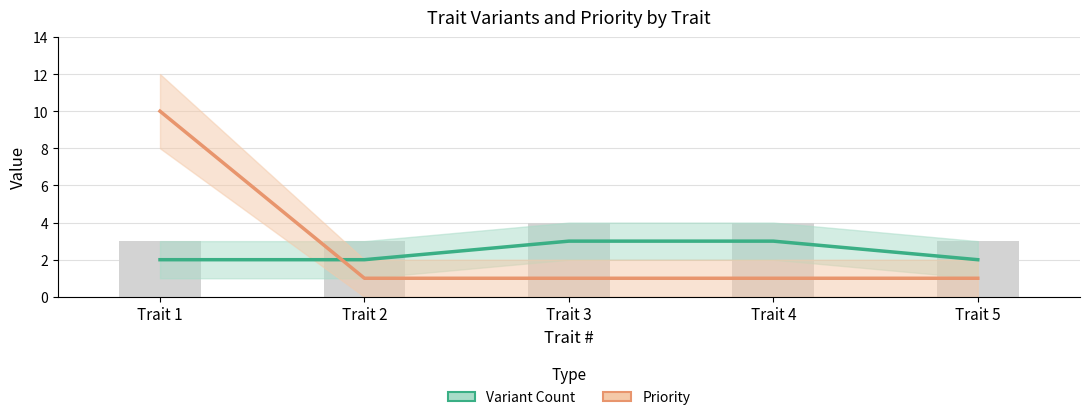

Which series changed the most between Trait 1 and Trait 4?

Priority